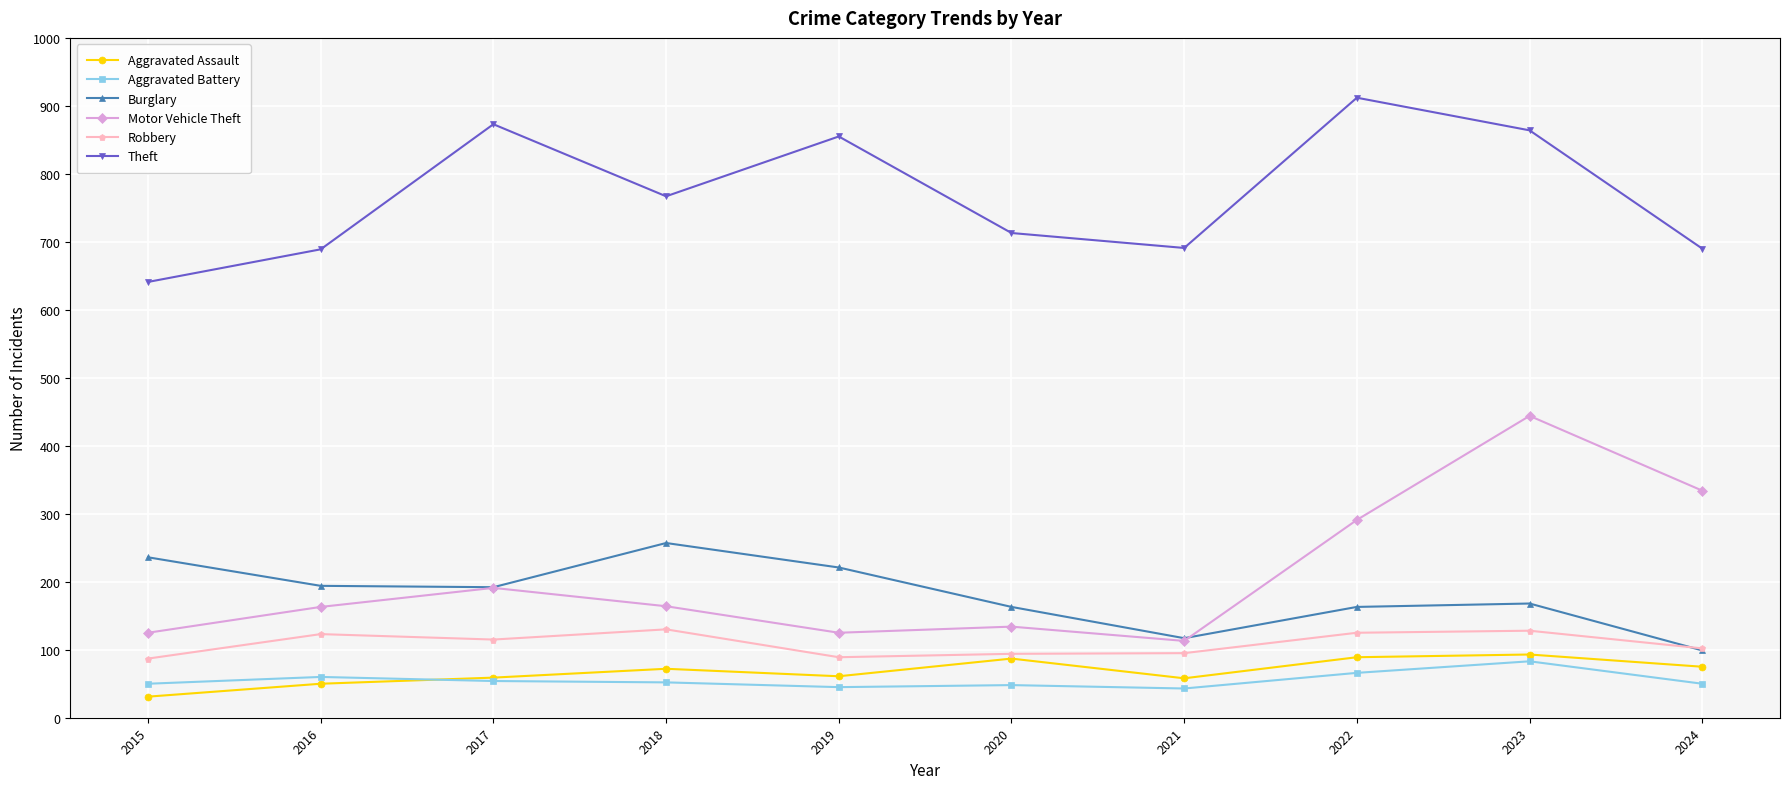

Which series has the widest spread of values?

Motor Vehicle Theft